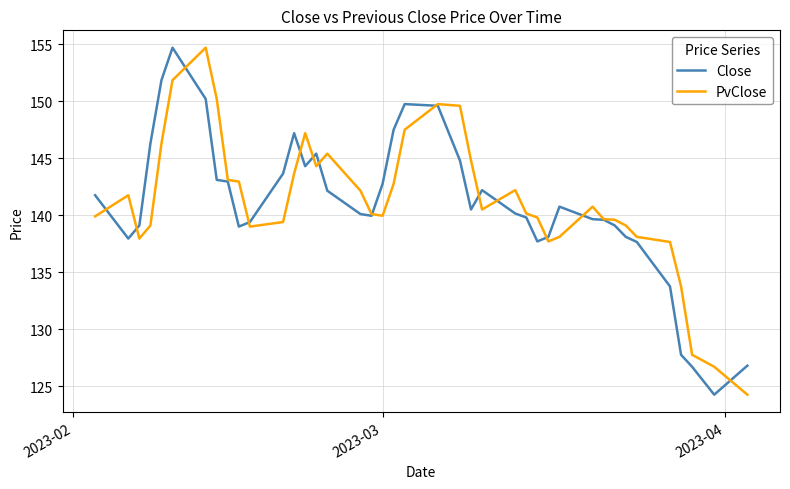

What is the highest value of the PvClose series?

154.7